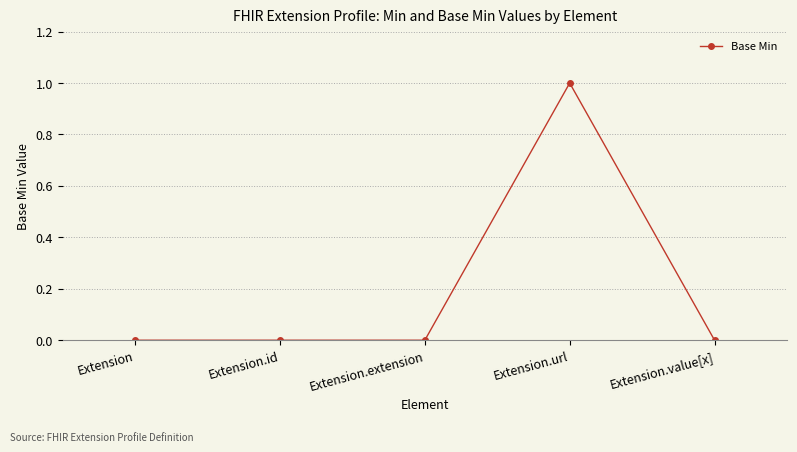

What is the label of the 5th point from the left?

Extension.value[x]